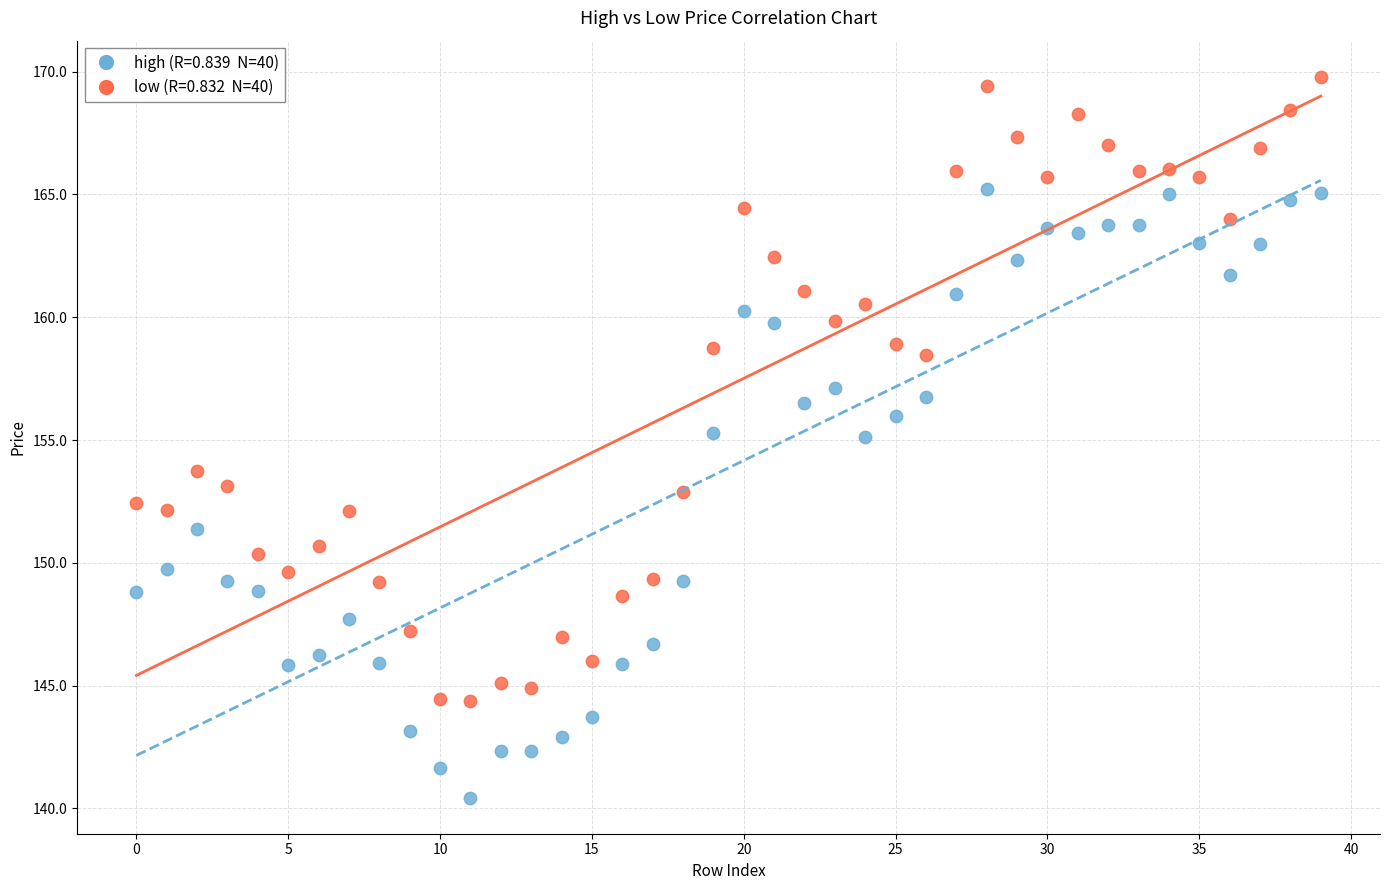

Count the number of points in this scatter plot.

80